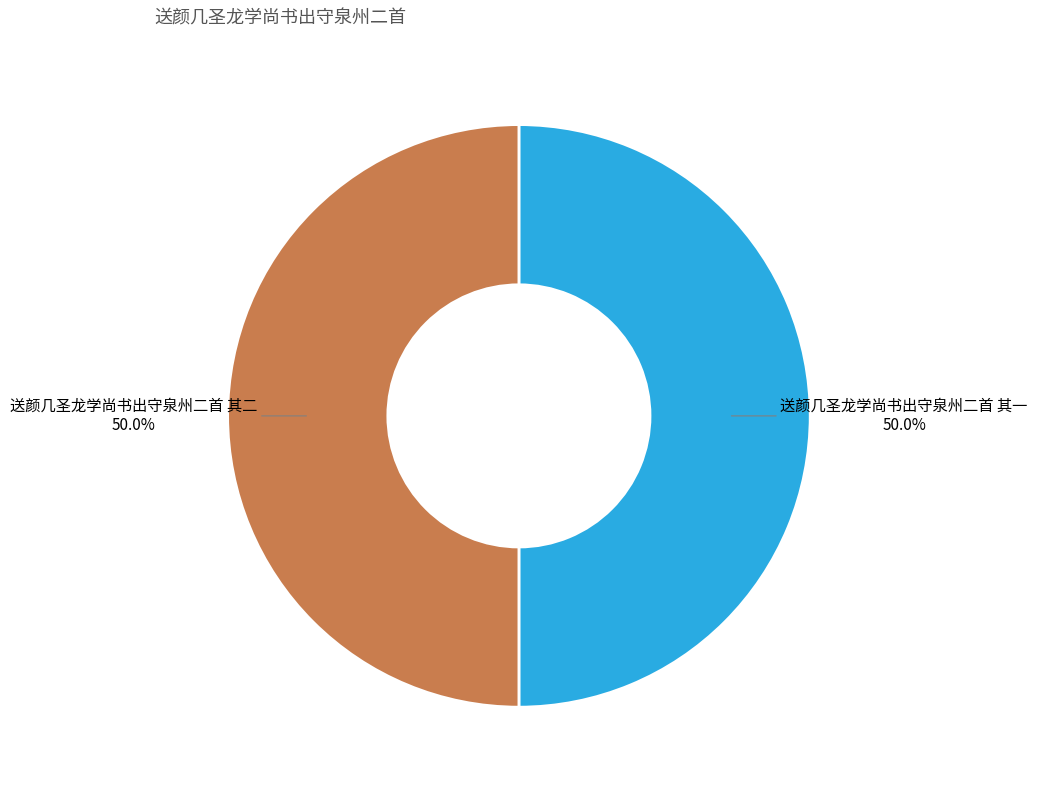

What is the ratio of the value at 送颜几圣龙学尚书出守泉州二首 其一 to the value at 送颜几圣龙学尚书出守泉州二首 其二?

1.0